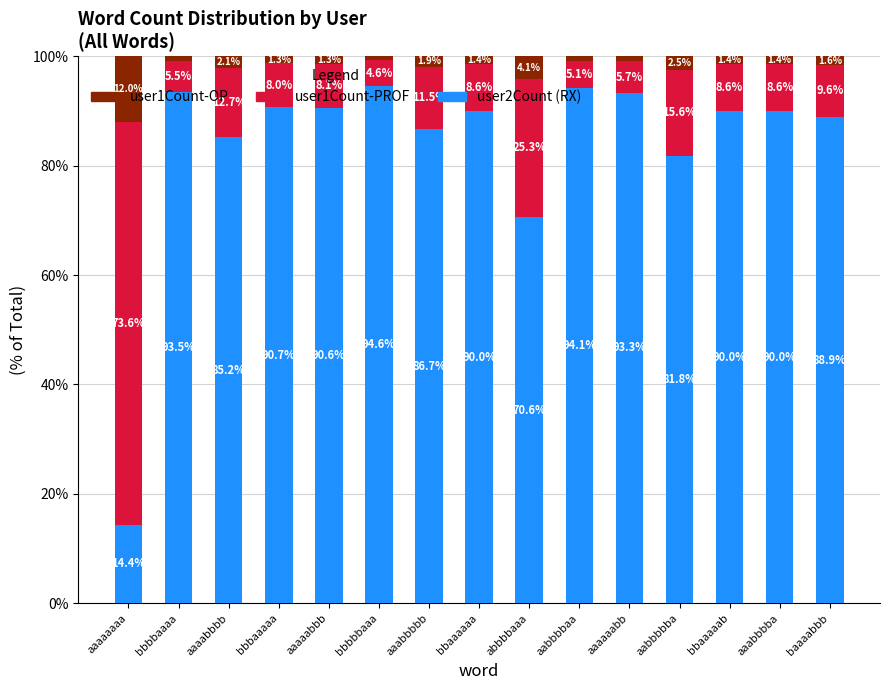

Which category has the lowest value in the user2Count (RX) series?

aaaaaaaa